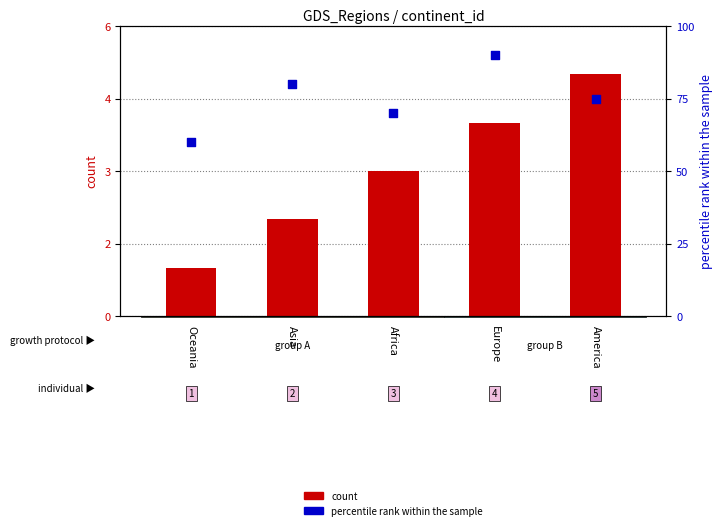

Which series has the largest total across all categories?

percentile rank within the sample